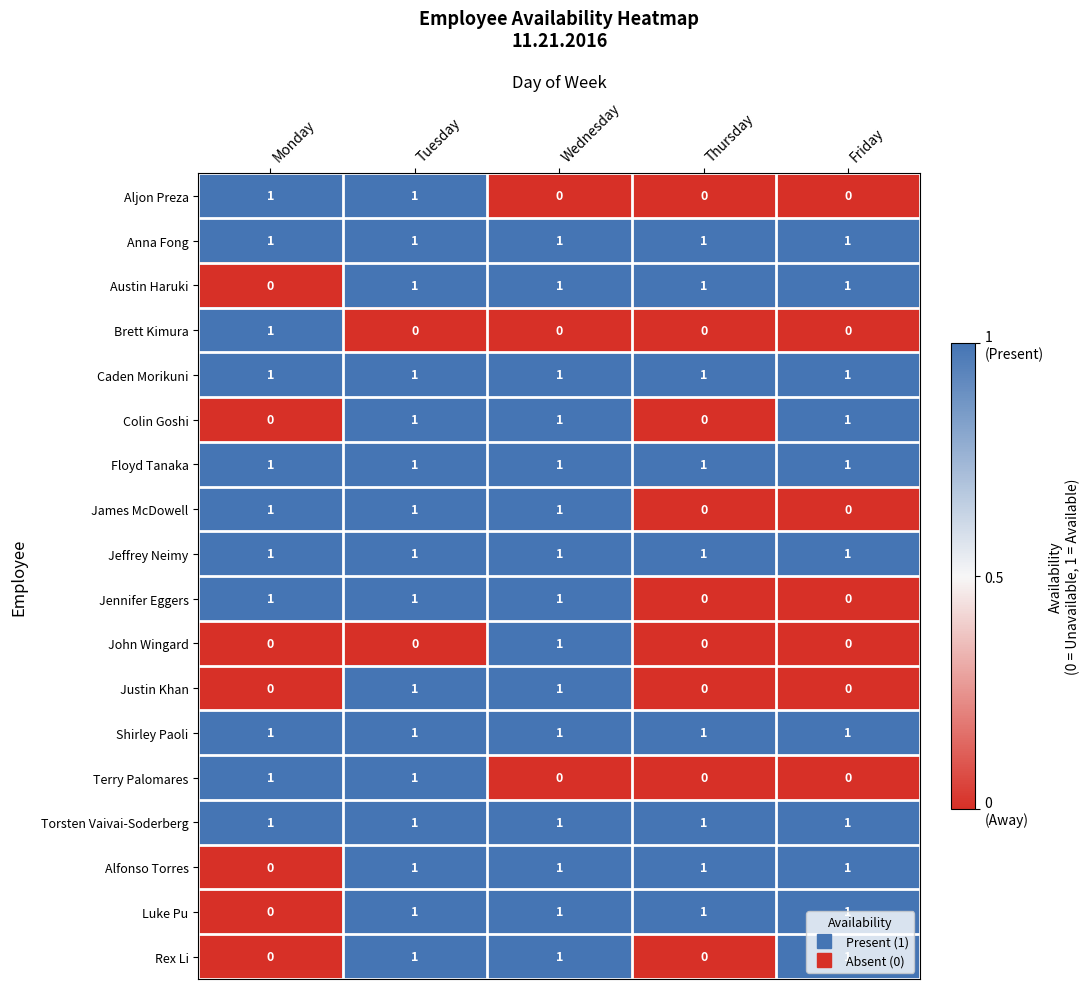

What is the total value across all series at Wednesday?

15